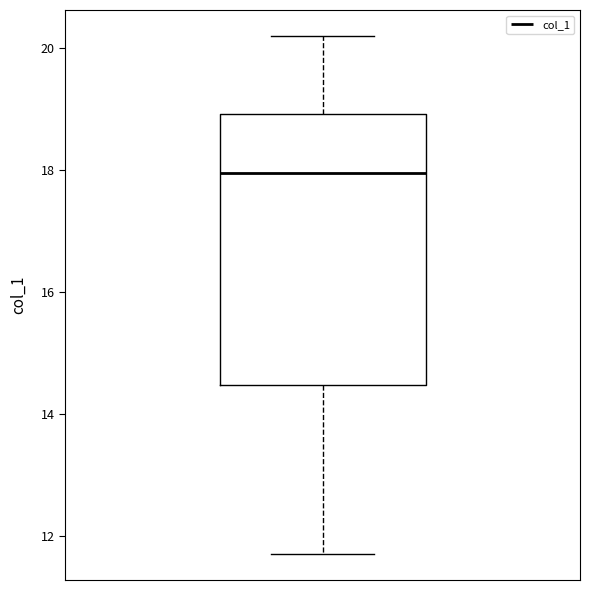

Read this box plot against the y-axis: the position of the median line, the range covered by the box, and the ends of both whiskers. The values are not printed on the chart, so give them approximately, as read against the axis.

median 18.0, box 14.4 to 19.0, whiskers 11.8 to 20.2